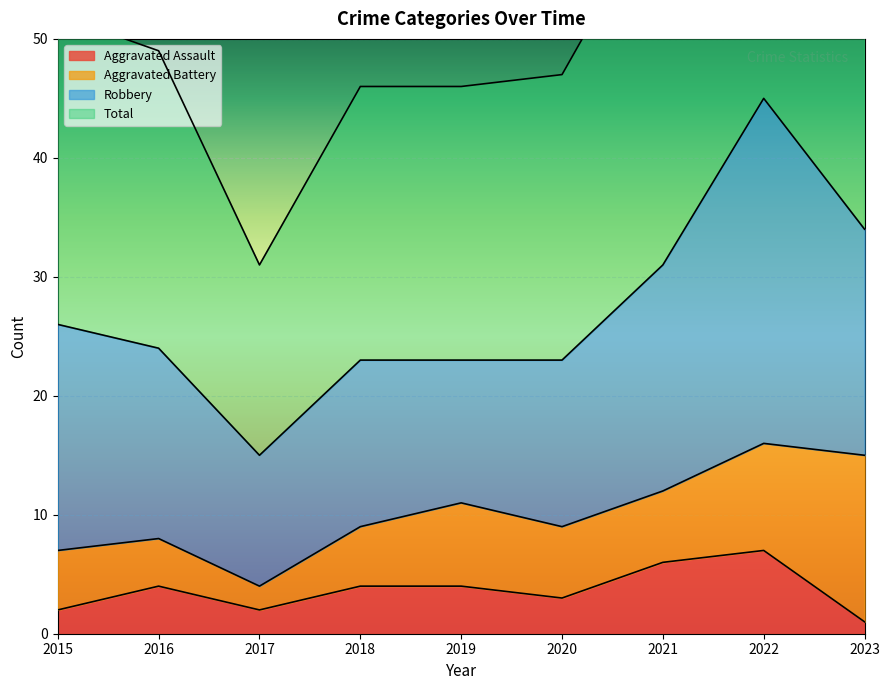

Count the Aggravated Assault values in the range 2 to 4.

6